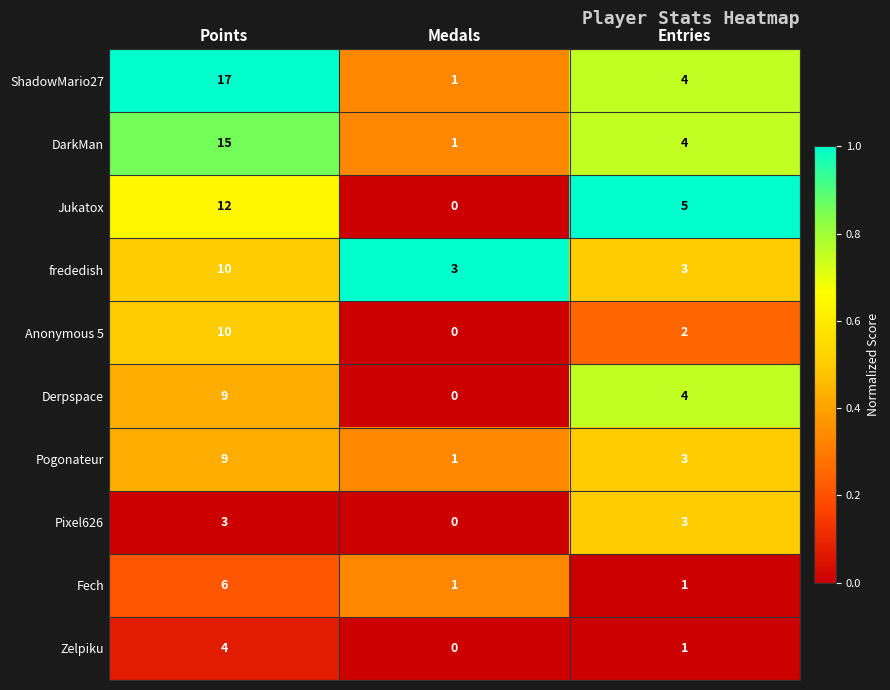

At which label is Anonymous 5 closest to 5?

Entries